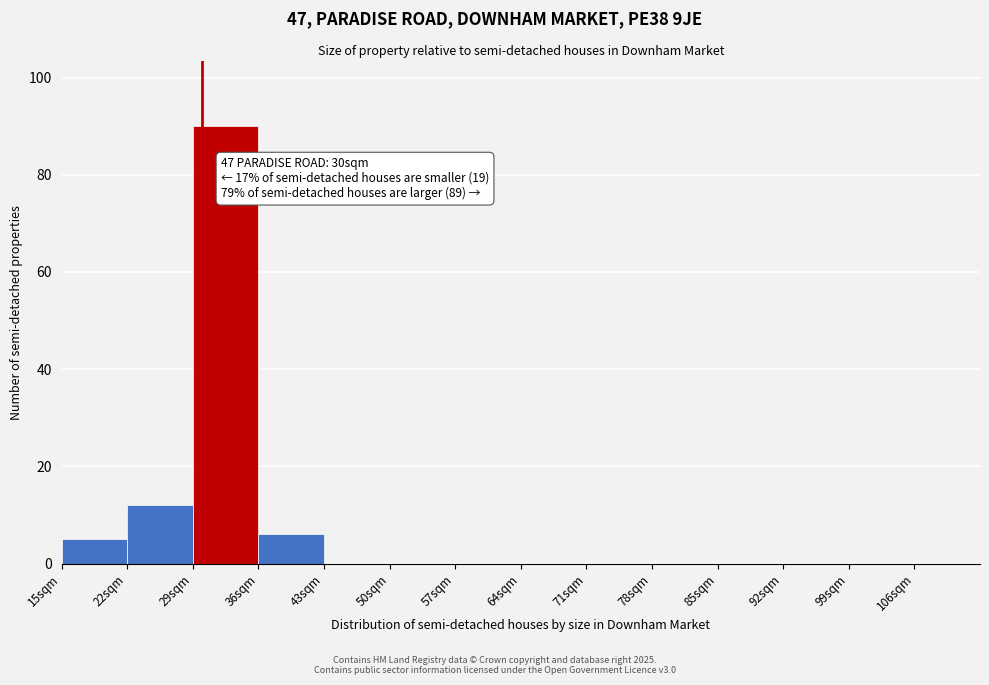

Over which range of the x-axis is the bar tallest?

29 to 36